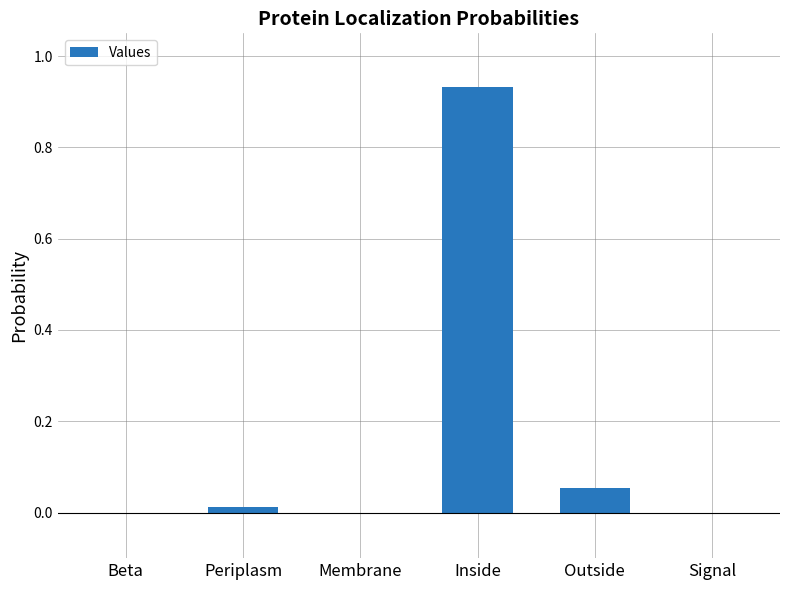

Are the bars horizontal?

No